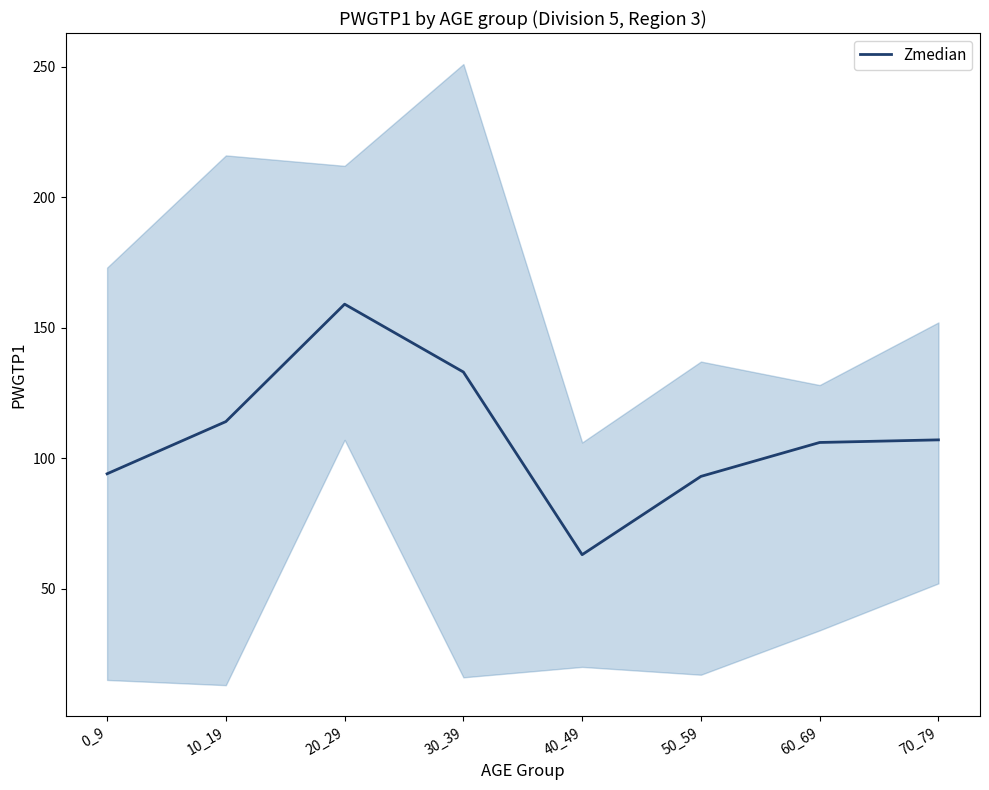

What is the difference between the values at 60_69 and 30_39?

27